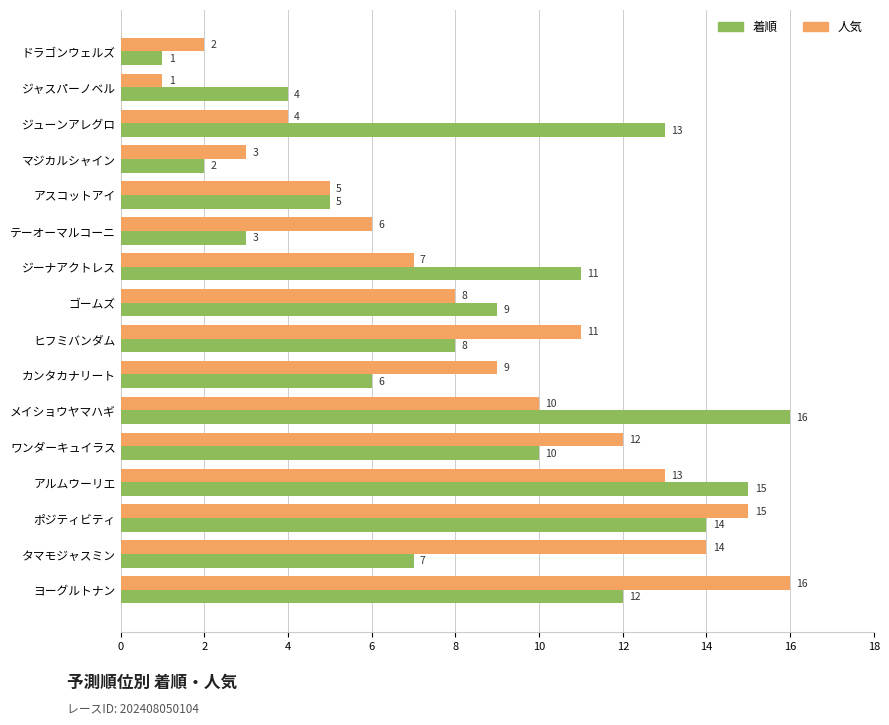

Count the number of categories in the chart.

16